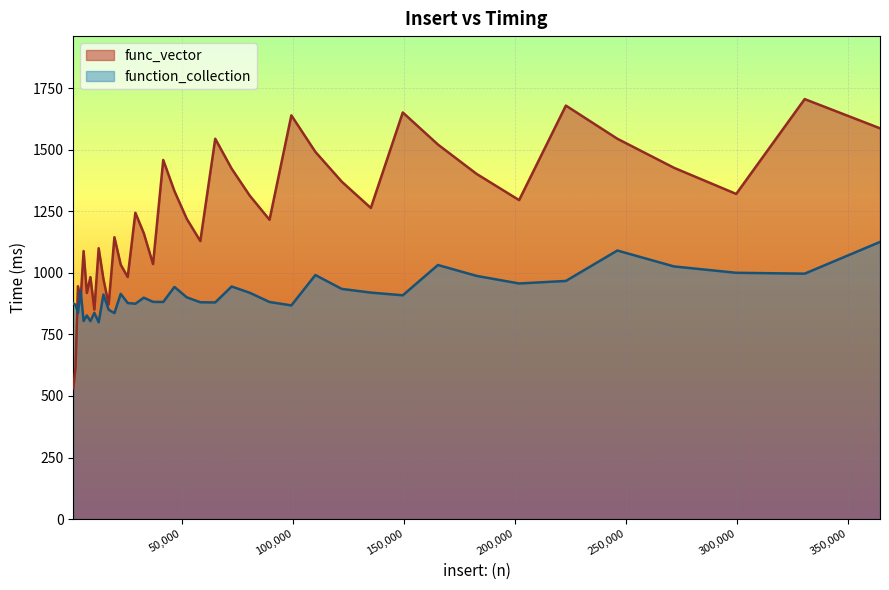

Which label corresponds to the largest value in the chart?

330340